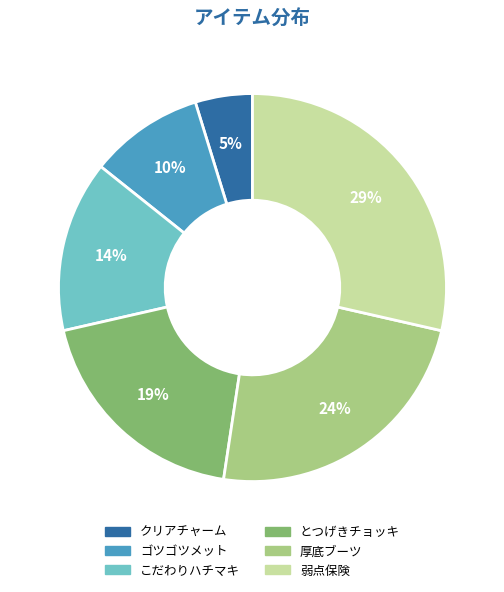

Rank the categories by value from lowest to highest.

クリアチャーム, ゴツゴツメット, こだわりハチマキ, とつげきチョッキ, 厚底ブーツ, 弱点保険